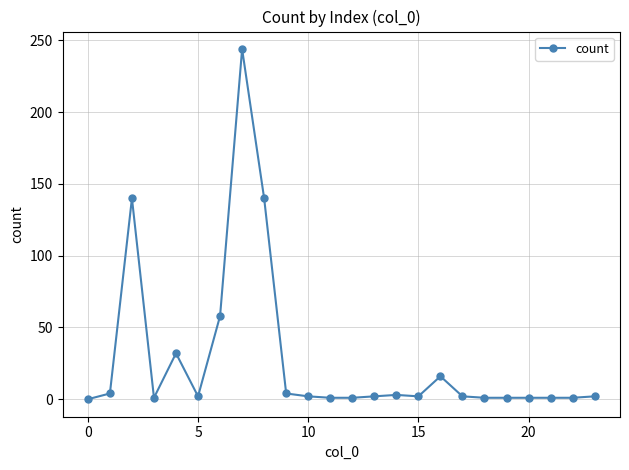

True or false: the data has more than 0 interior local peaks.

True